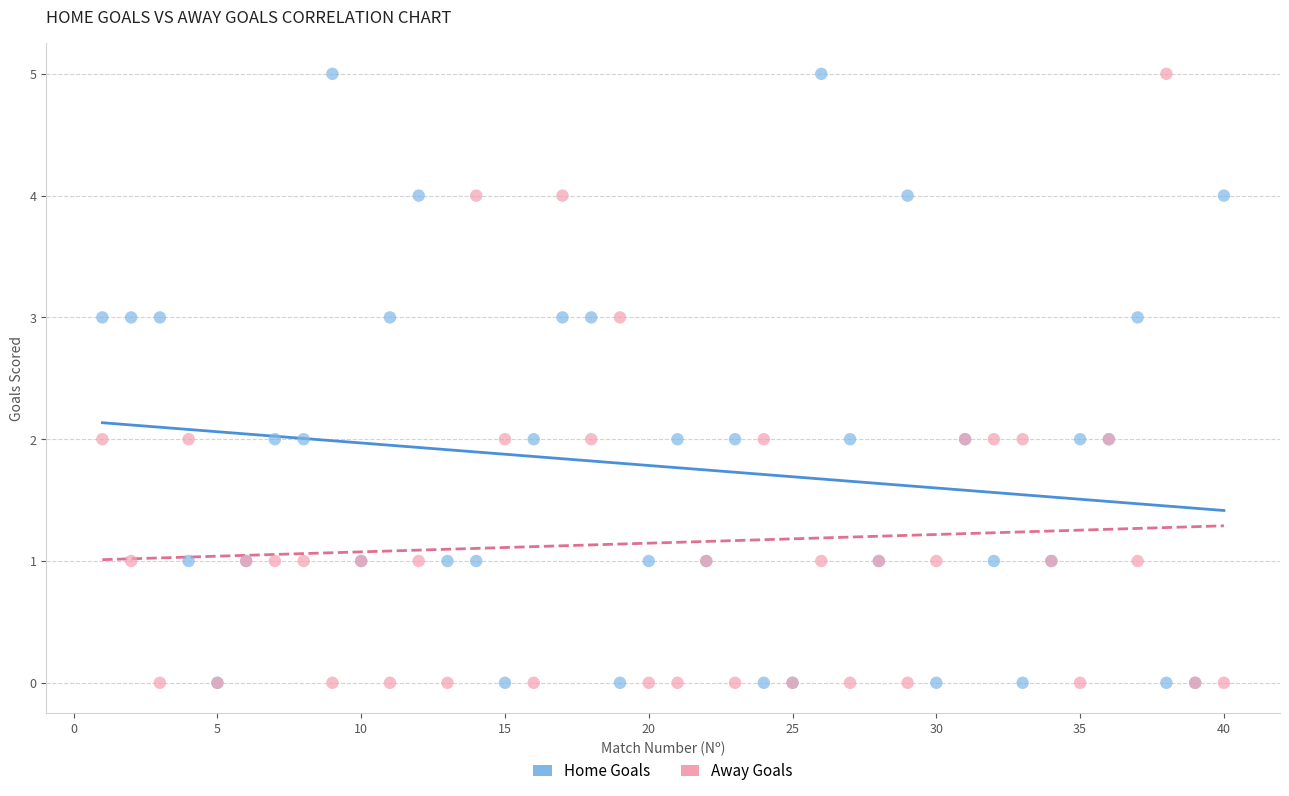

What are all the series names shown in the legend?

Home Goals, Away Goals